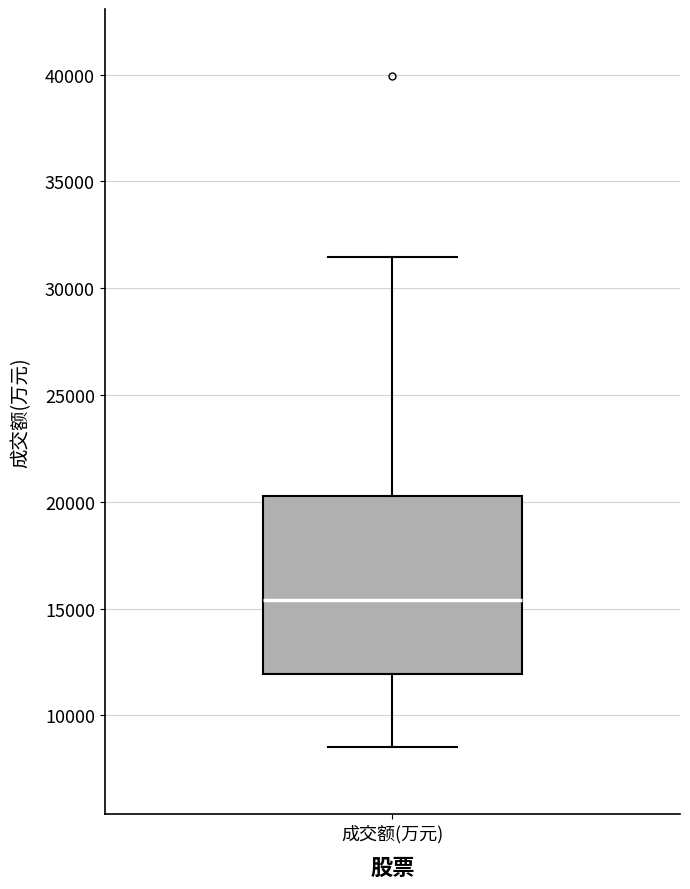

Transcribe this box plot: give where the median line is, the range the box spans, and where the two whiskers end, as read against the y-axis. The values are not printed on the chart, so give them approximately, as read against the axis.

median 15500, box 12000 to 20500, whiskers 8500 to 31500